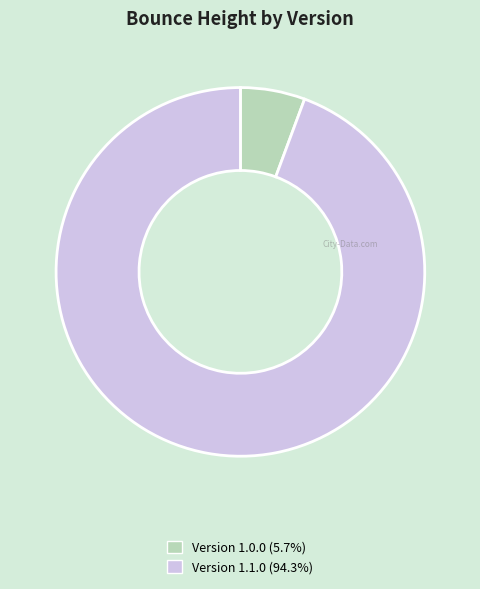

How many slices are in this pie chart?

2